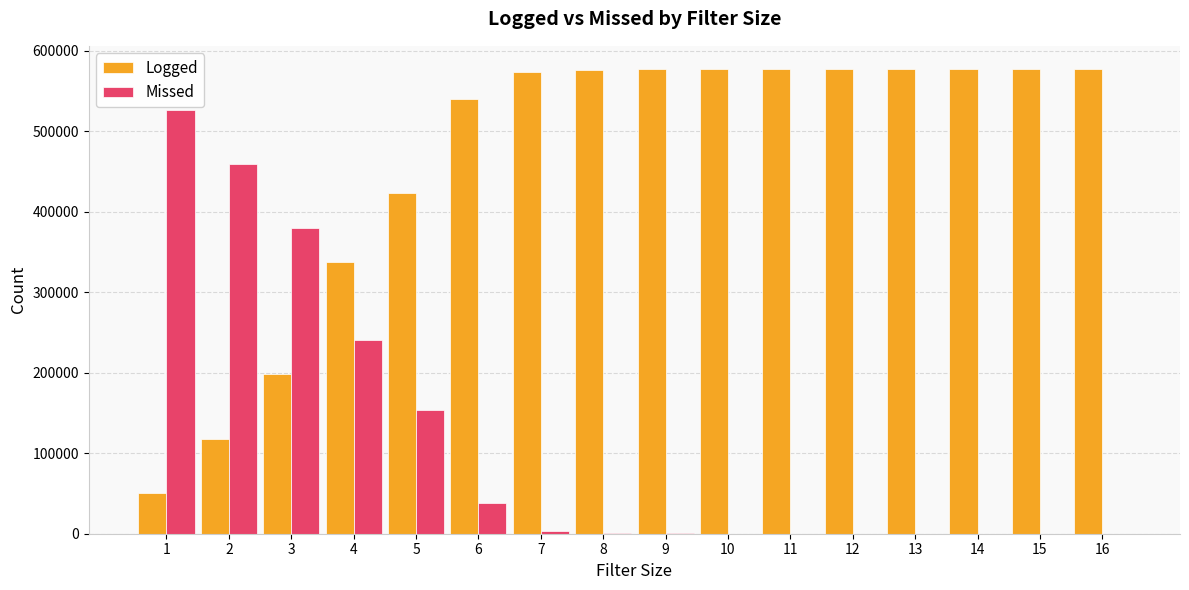

True or false: Logged has a value of 971791 at 12.

False